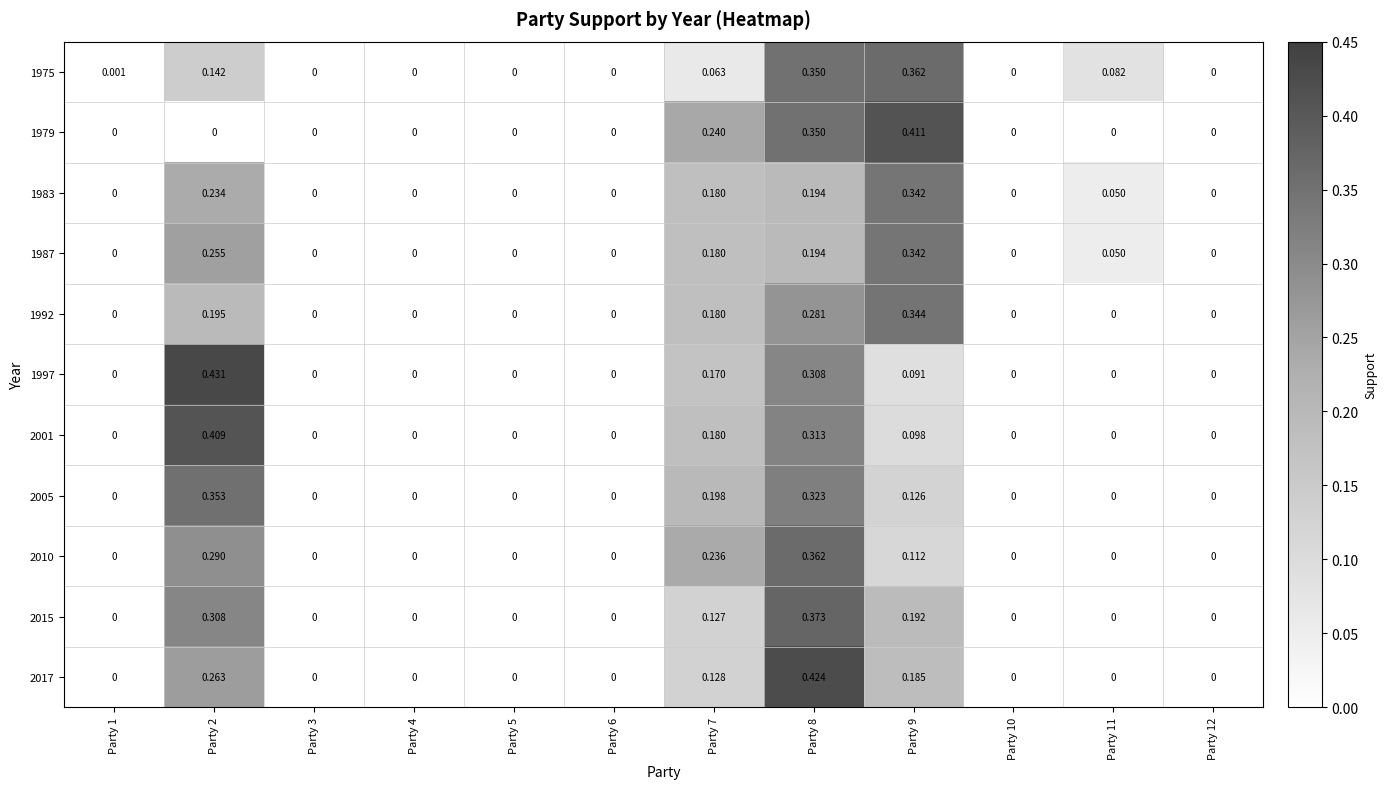

Which series has the largest total across all categories?

1987